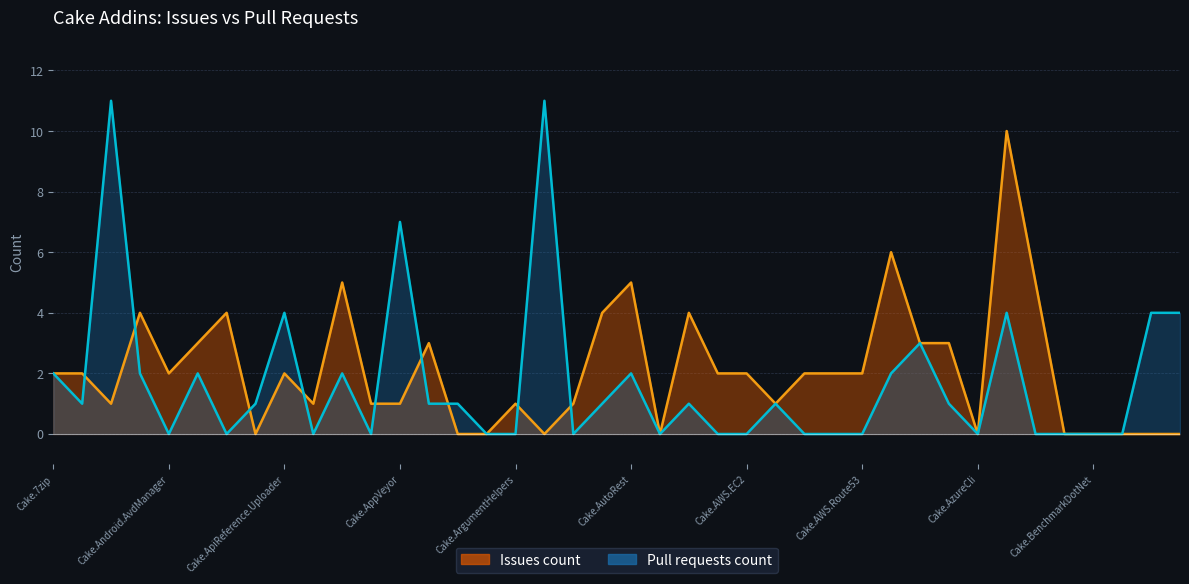

True or false: Issues count has more than 1 interior local peaks.

True